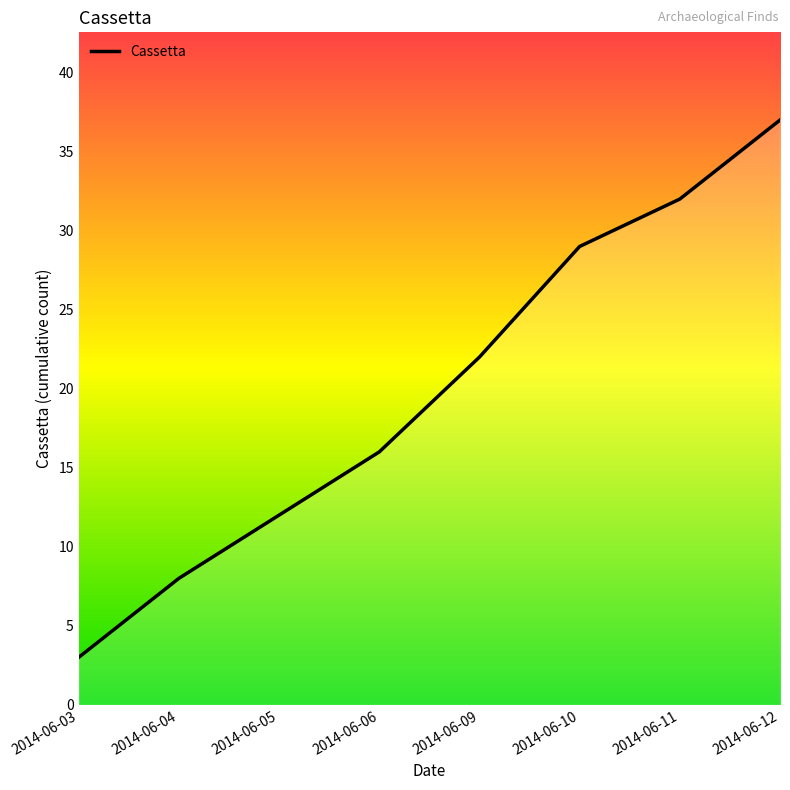

True or false: the data shows 8 at 2014-06-05.

False